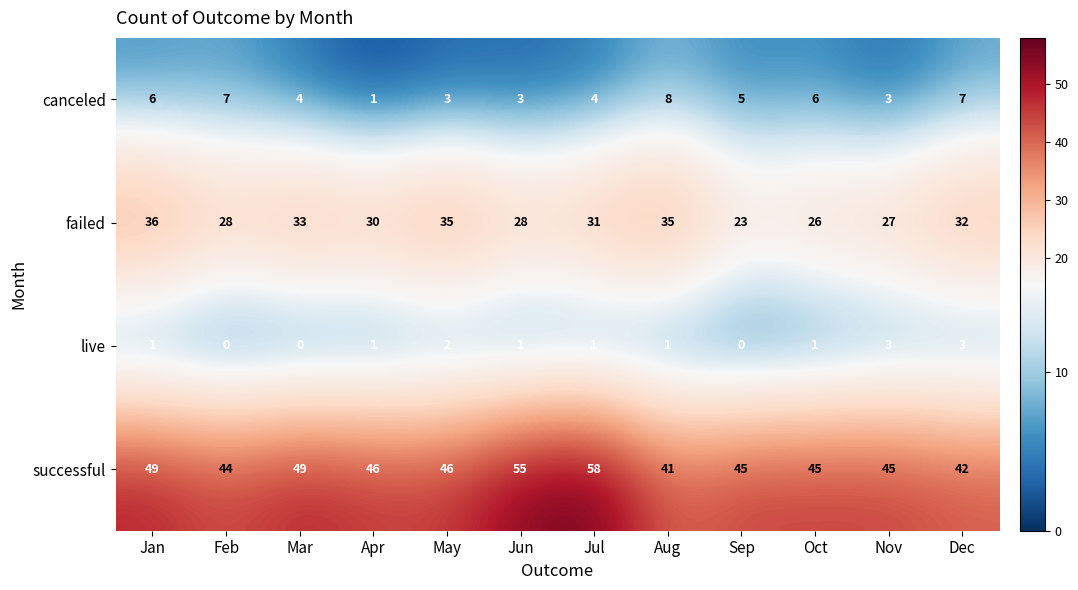

Where does the failed series first go above 31?

Jan